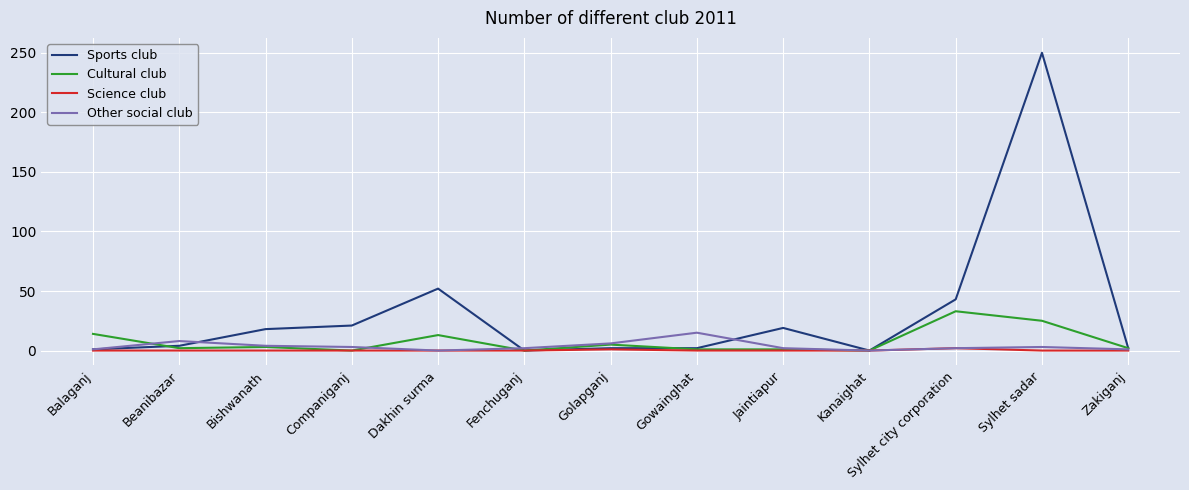

The Other social club series shows 6 at Golapganj. True or false?

True